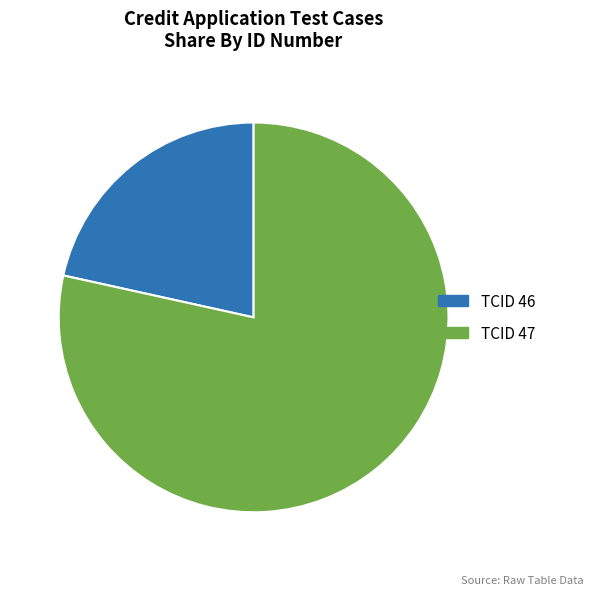

The TCID 47 slice represents 78% of the pie. True or false?

True